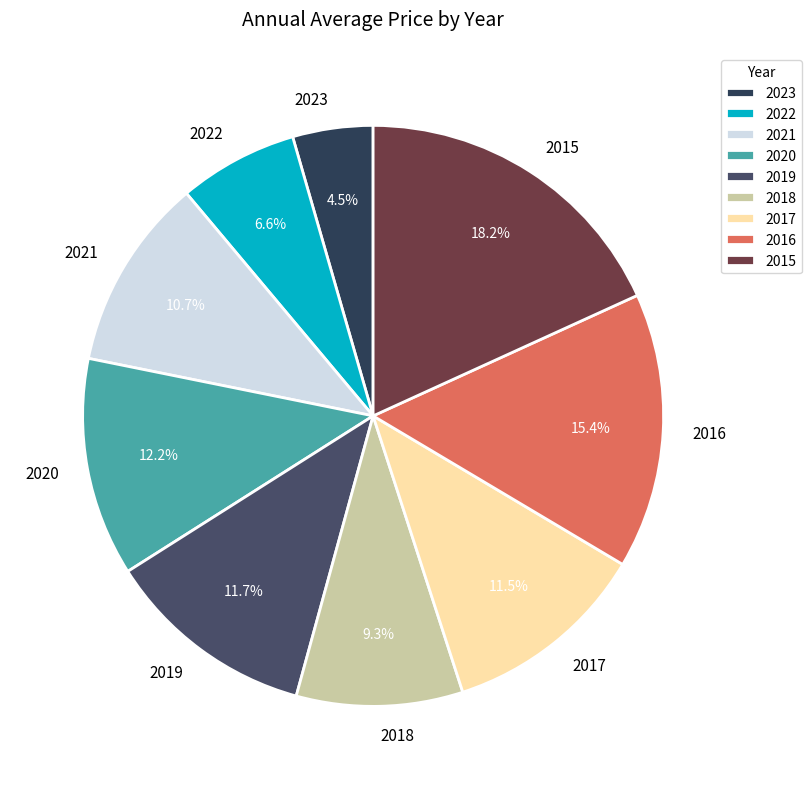

What percentage is the 2020 slice, to the nearest percent?

12%